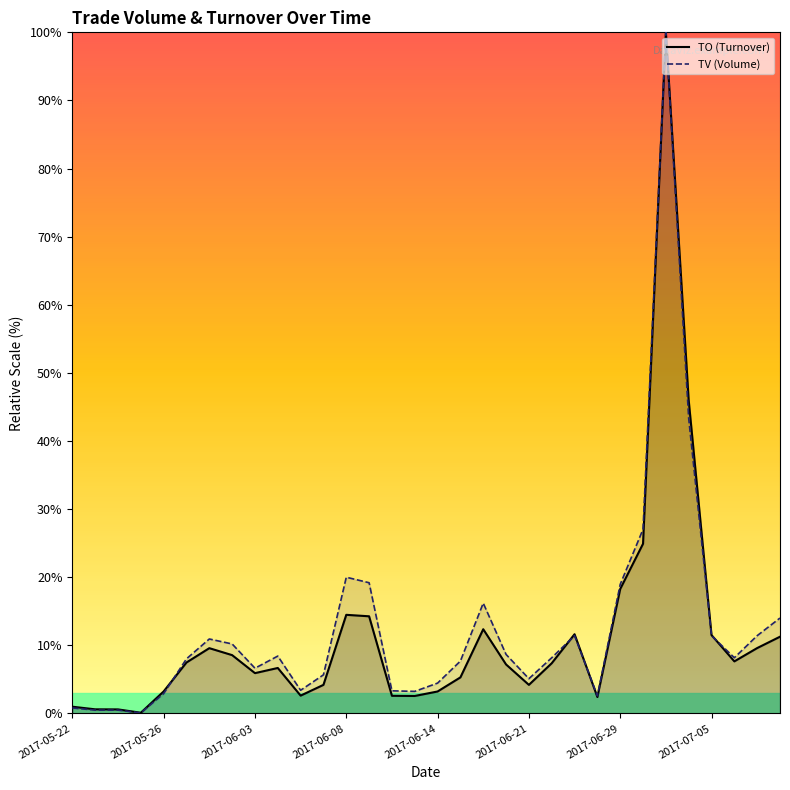

Which series ends up on top after the final intersection of TV (Volume) and TO (Turnover)?

TV (Volume)